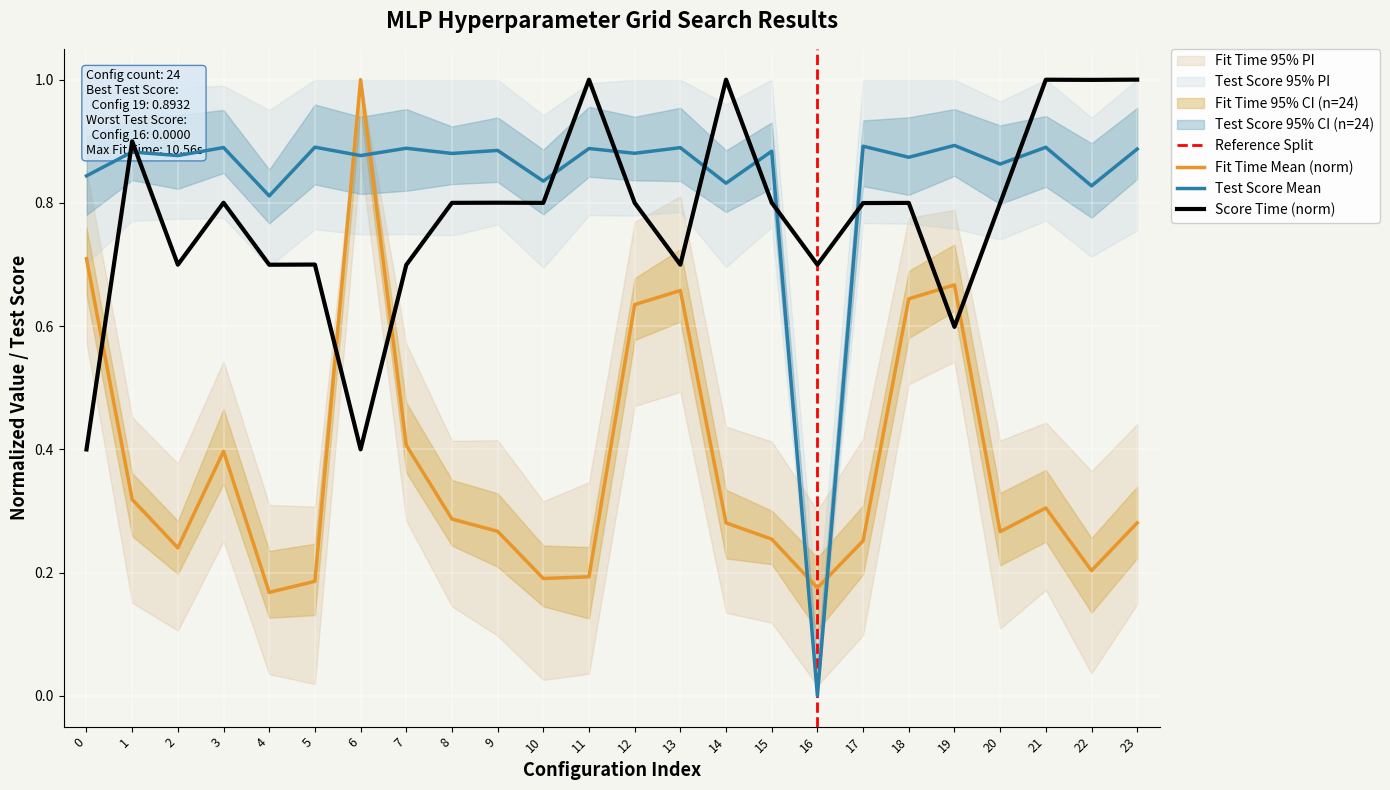

True or false: mean_fit_time and mean_score_time cross at least once.

True